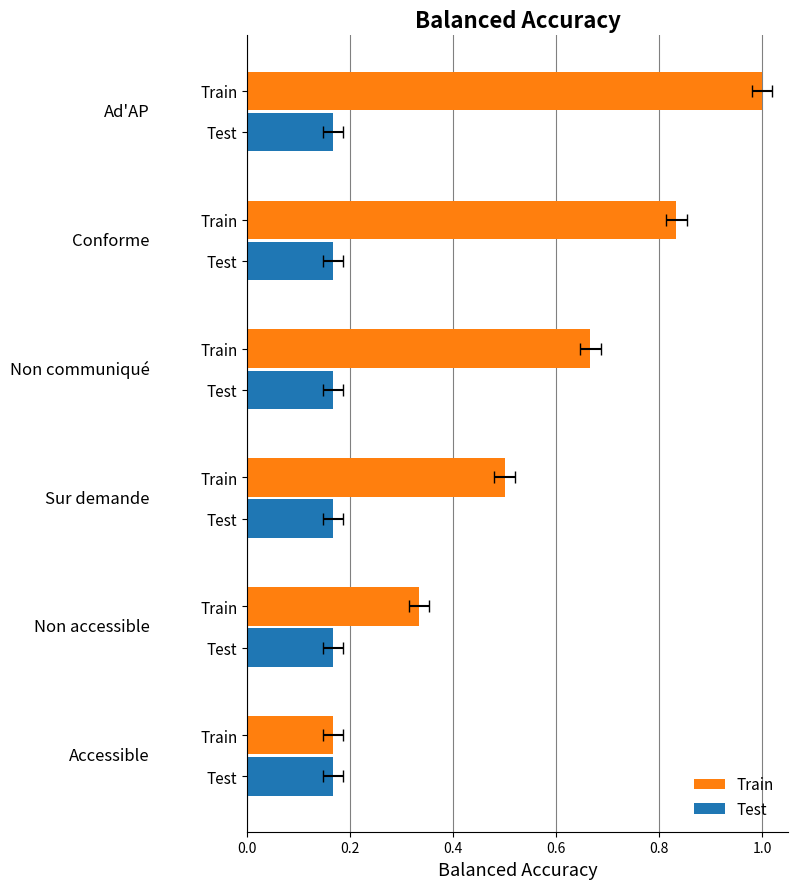

At how many categories does at least one series exceed 0?

6